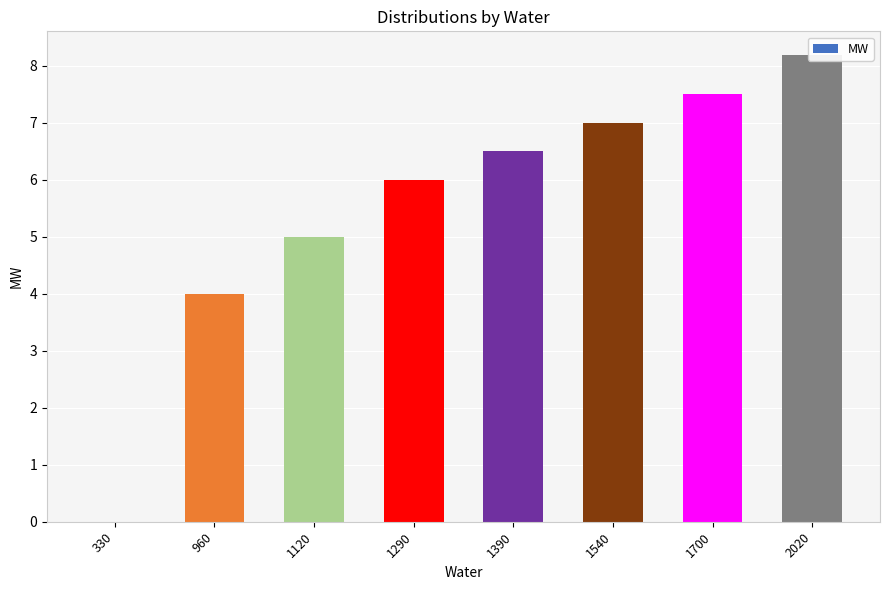

Which label corresponds to the largest value in the chart?

2020